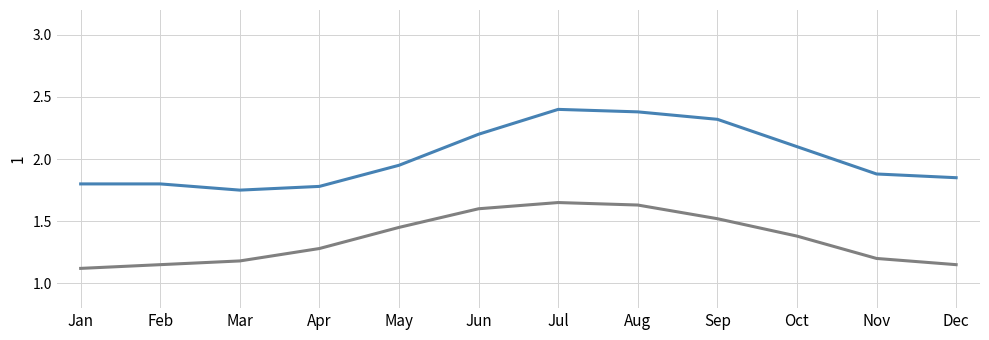

What is the difference between the highest and lowest values at Dec?

0.7